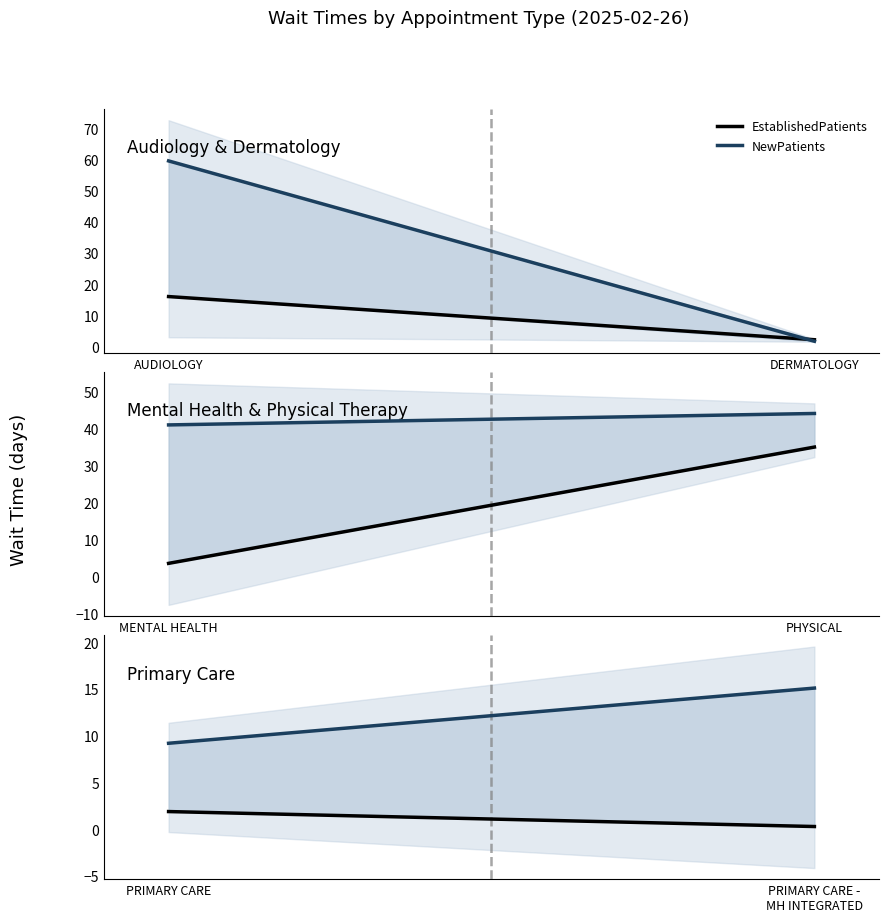

What are all the series names shown in the legend?

EstablishedPatients, NewPatients